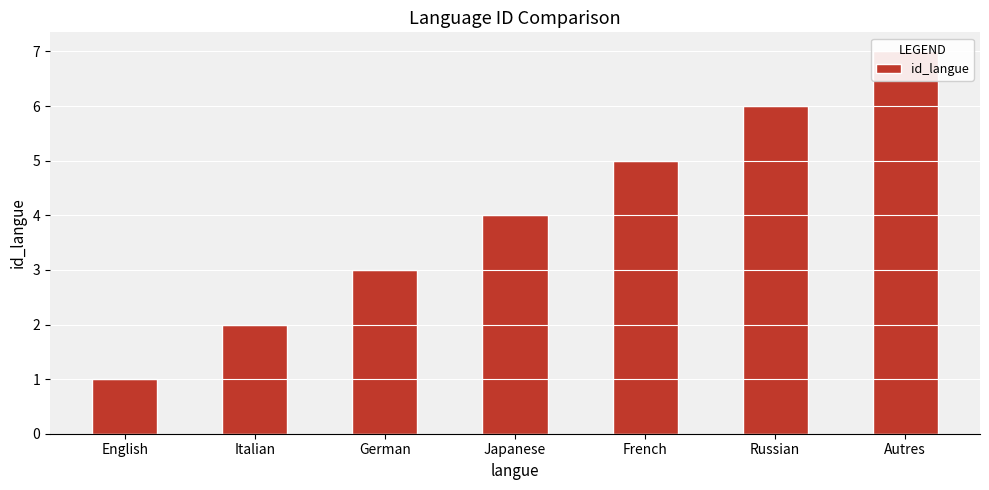

Reading left to right, transcribe all the data shown in this chart.

1	2	3	4	5	6	7